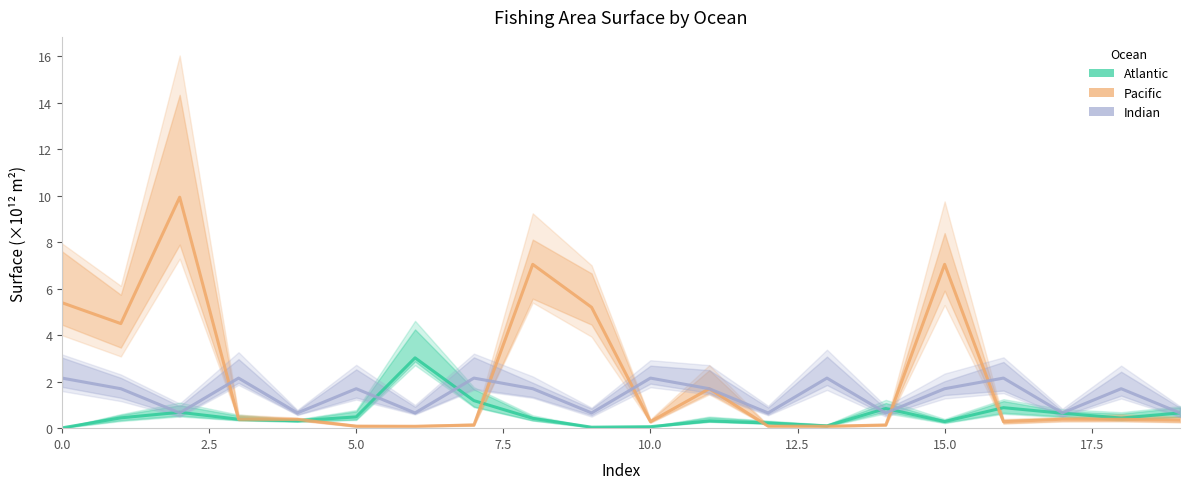

What is the sum of all Pacific values?

43.8